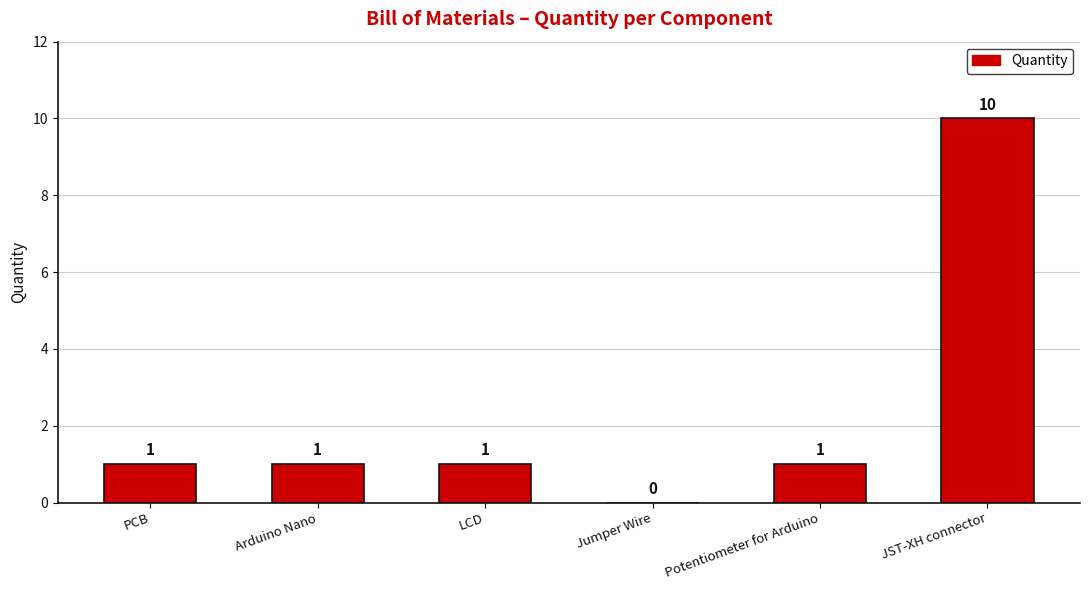

True or false: the data shows 5 at Jumper Wire.

False